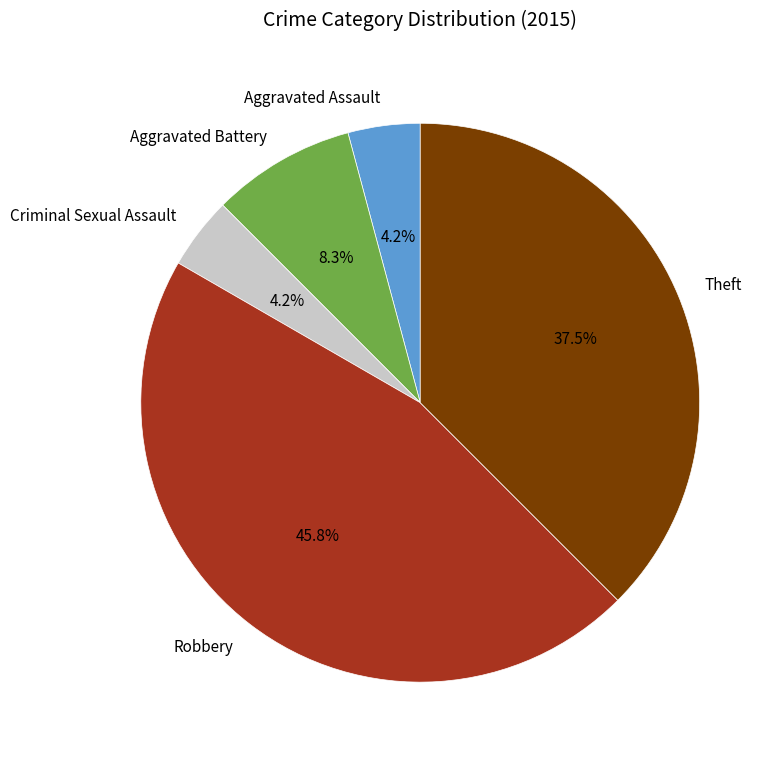

To the nearest percent, what portion does Aggravated Battery represent?

8%